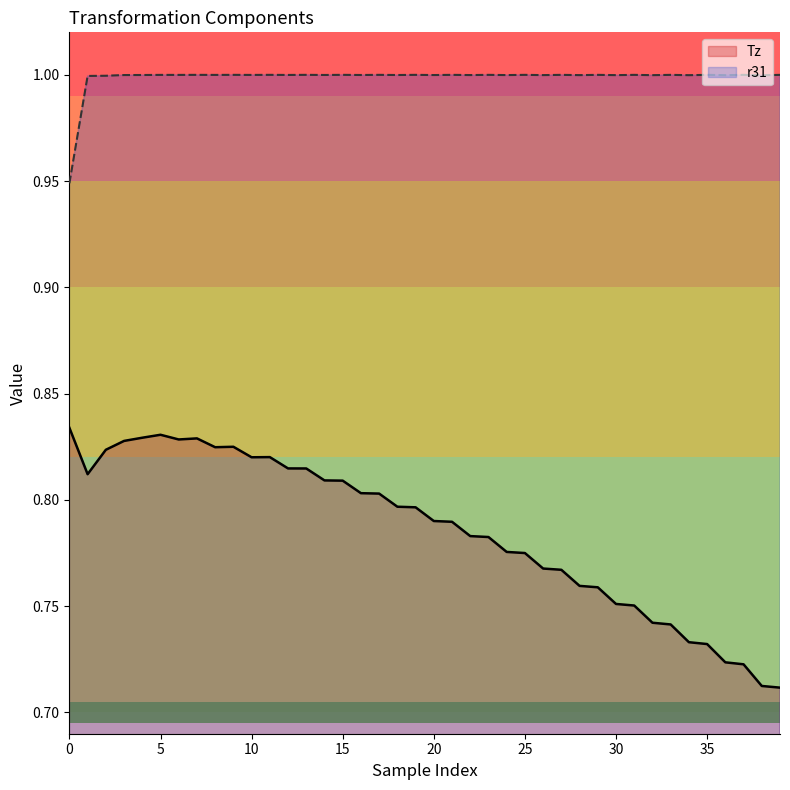

What is the label of the 12th point from the right?

28